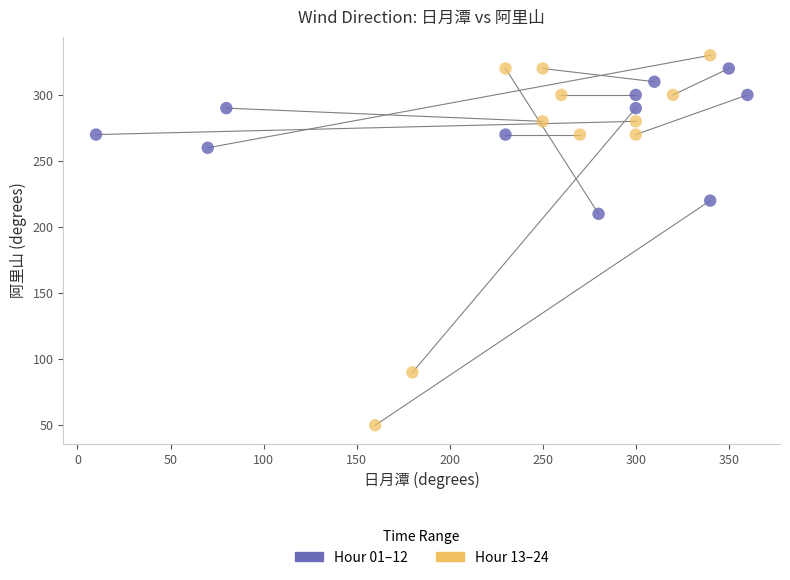

Which series has the largest Y range (max minus min)?

Hour 13–24